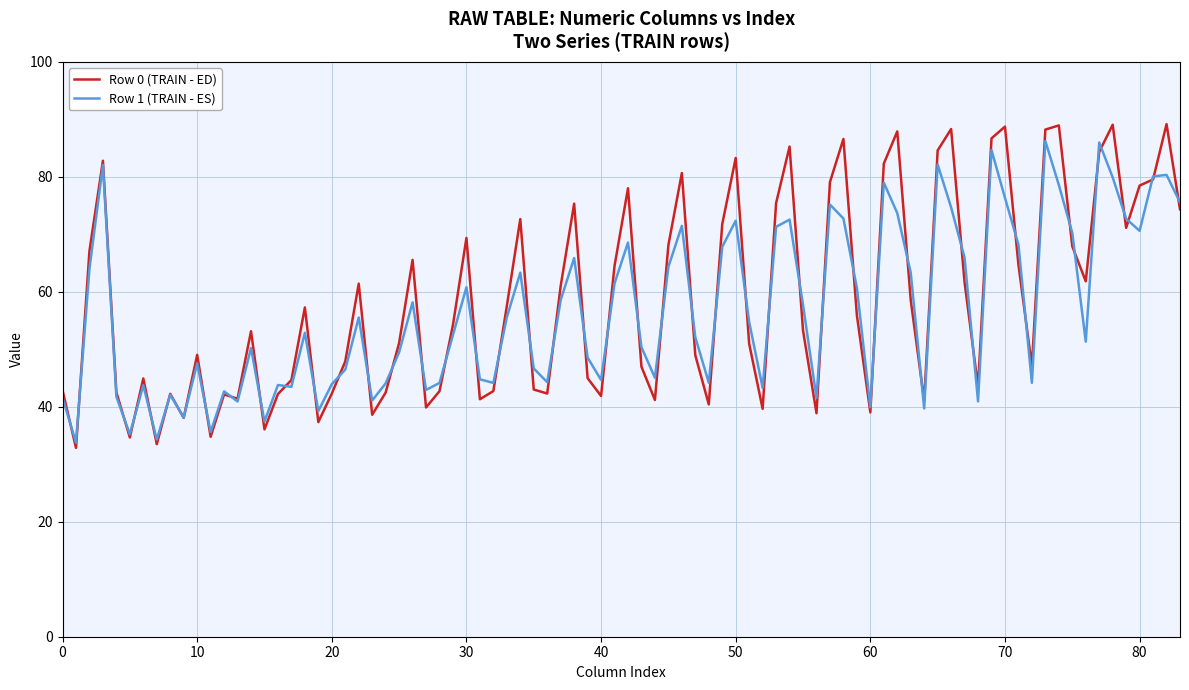

What is the minimum value shown in the chart?

32.8